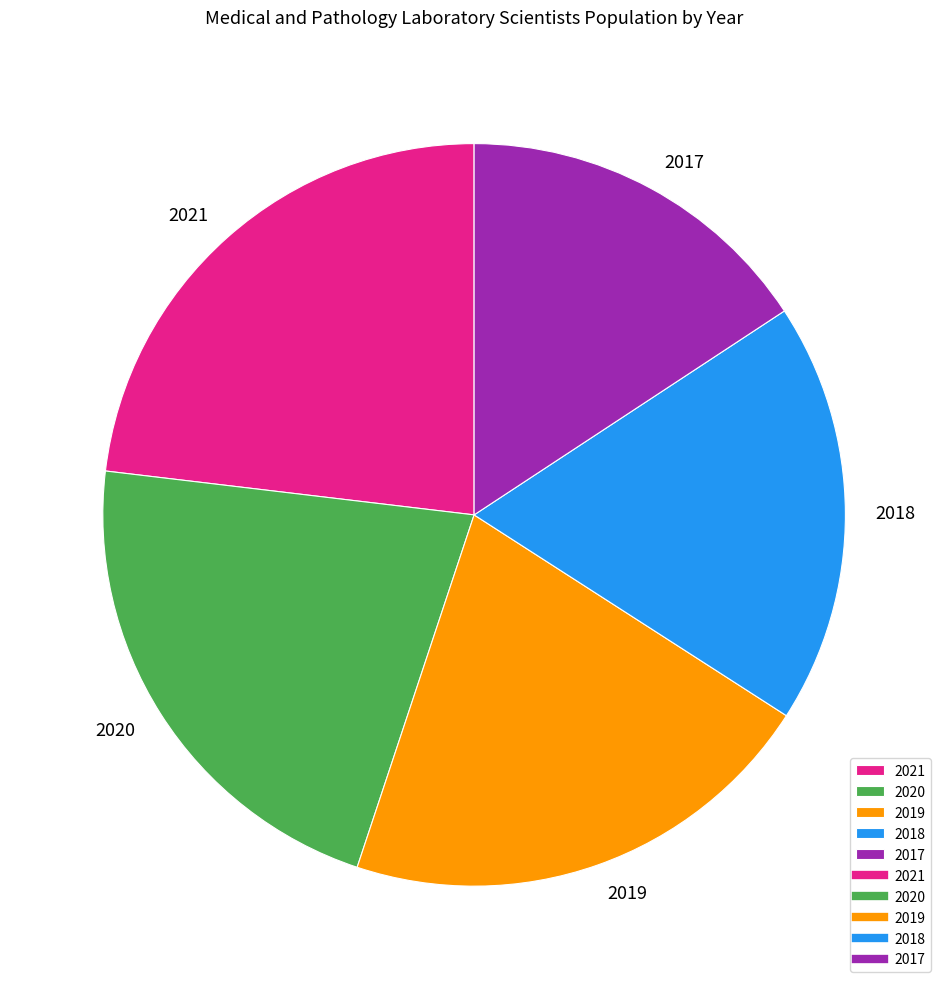

Between 2021 and 2018, which is larger?

2021